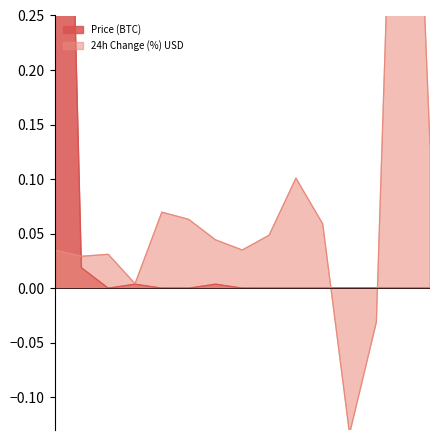

The 24h Change (%) USD series shows 0.1 at 36. True or false?

True